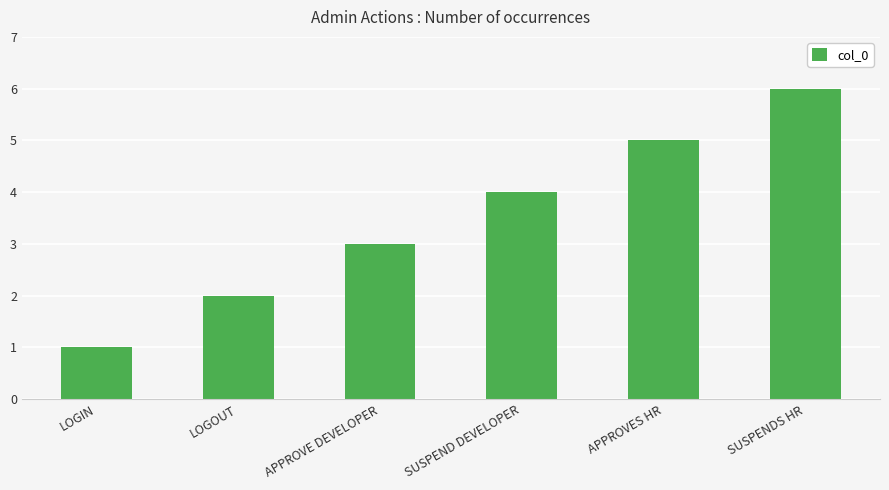

Is it true that the value at APPROVES HR is 7?

False